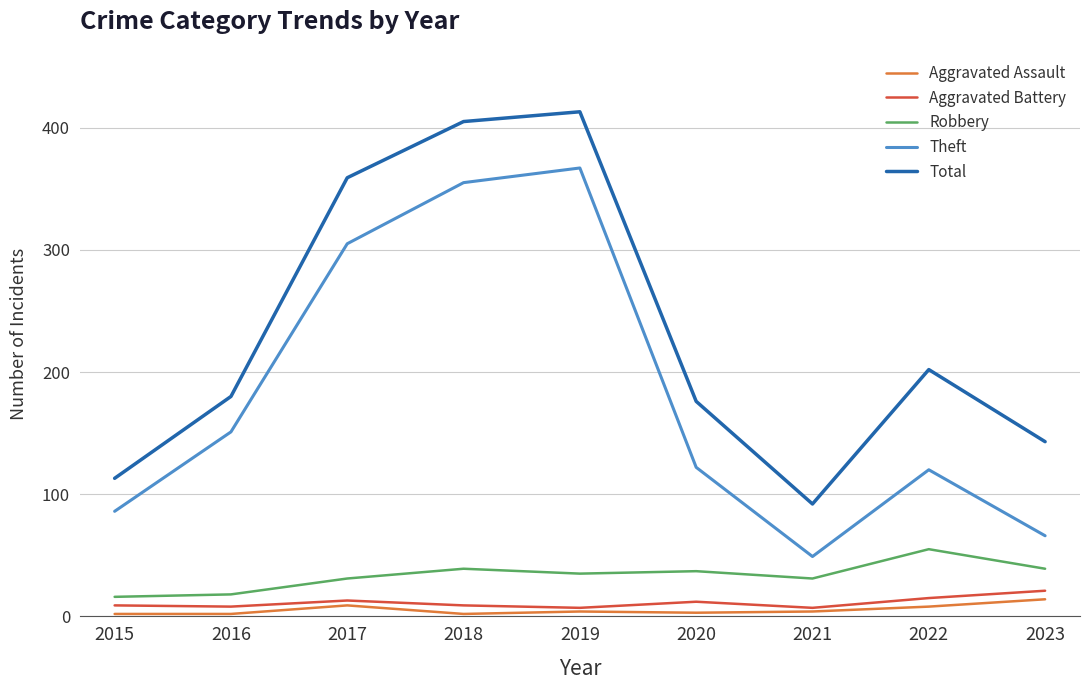

At how many categories does at least one series exceed 136?

7